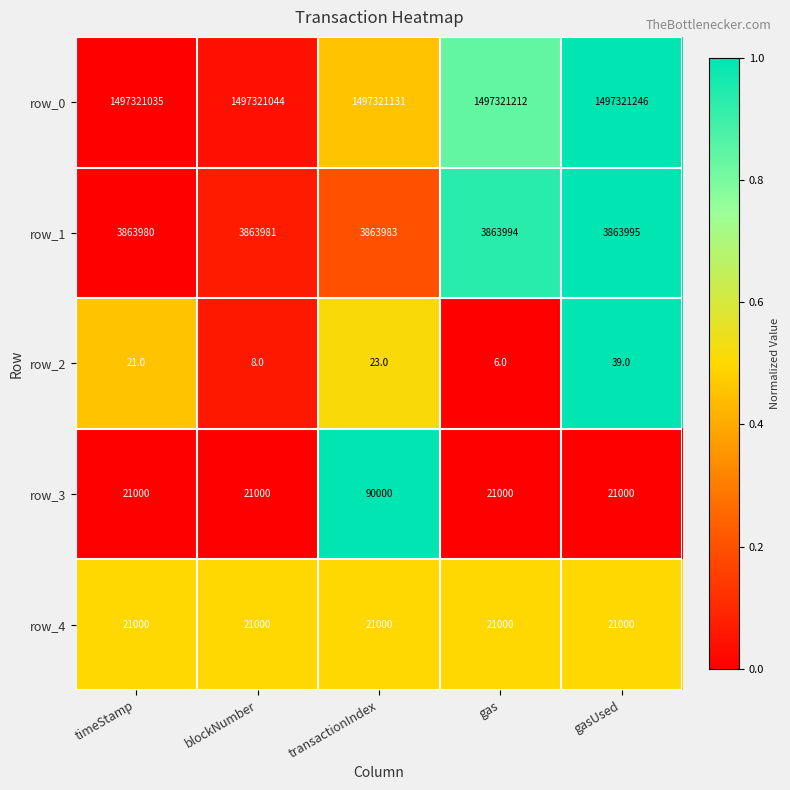

Is the value of row_1 at timeStamp greater than the value of row_0 at blockNumber?

No